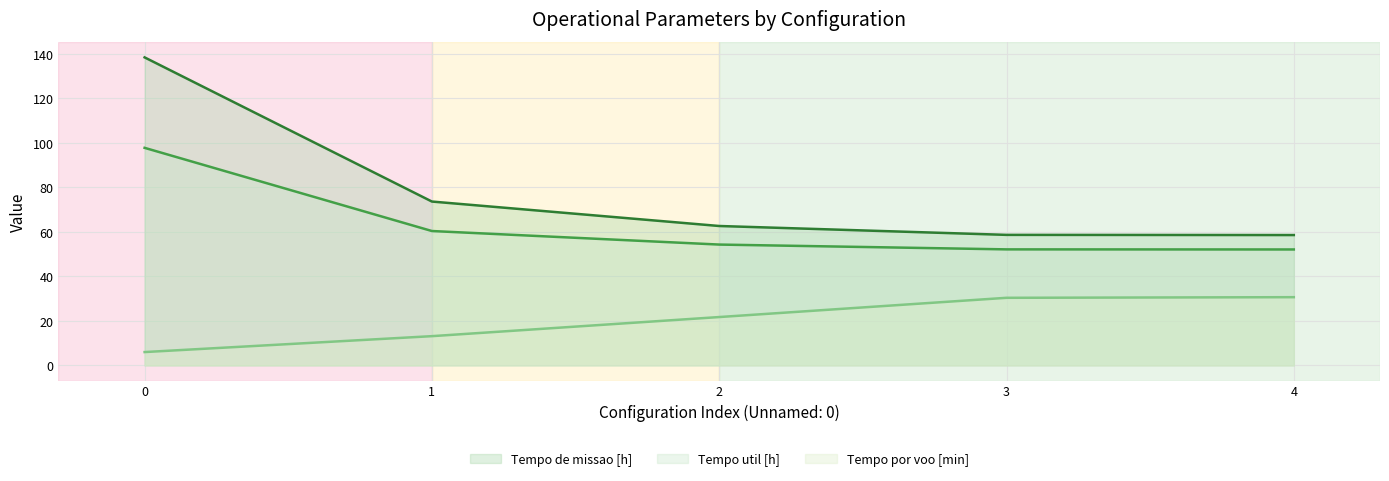

Does the chart display data point markers on the line(s)?

No